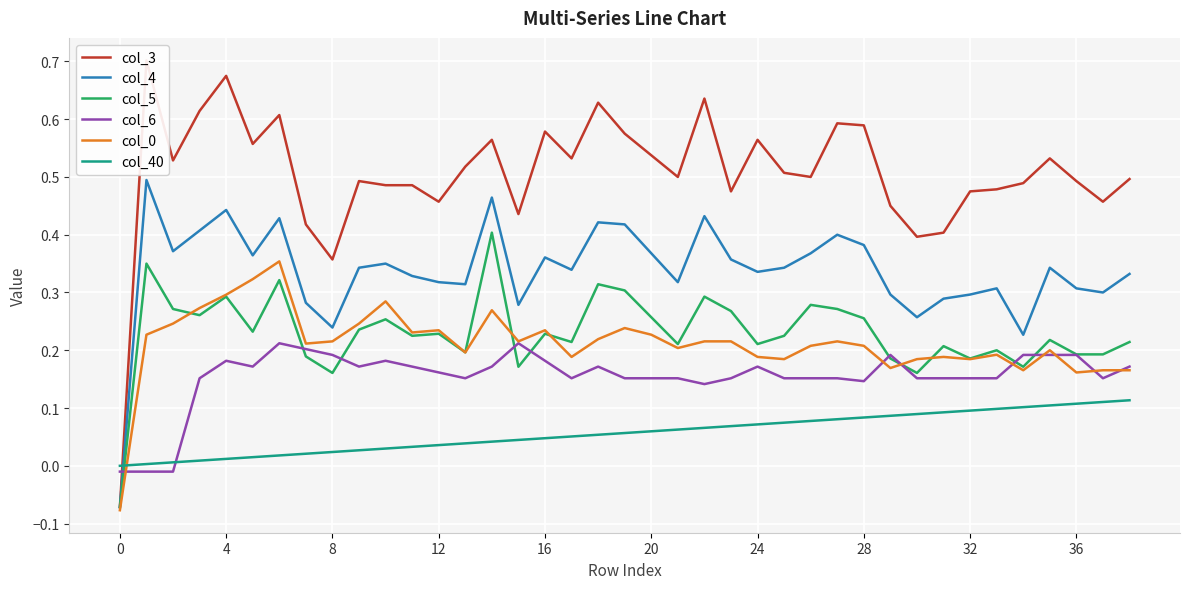

Is it true that col_0 equals 0.4 at 15?

False